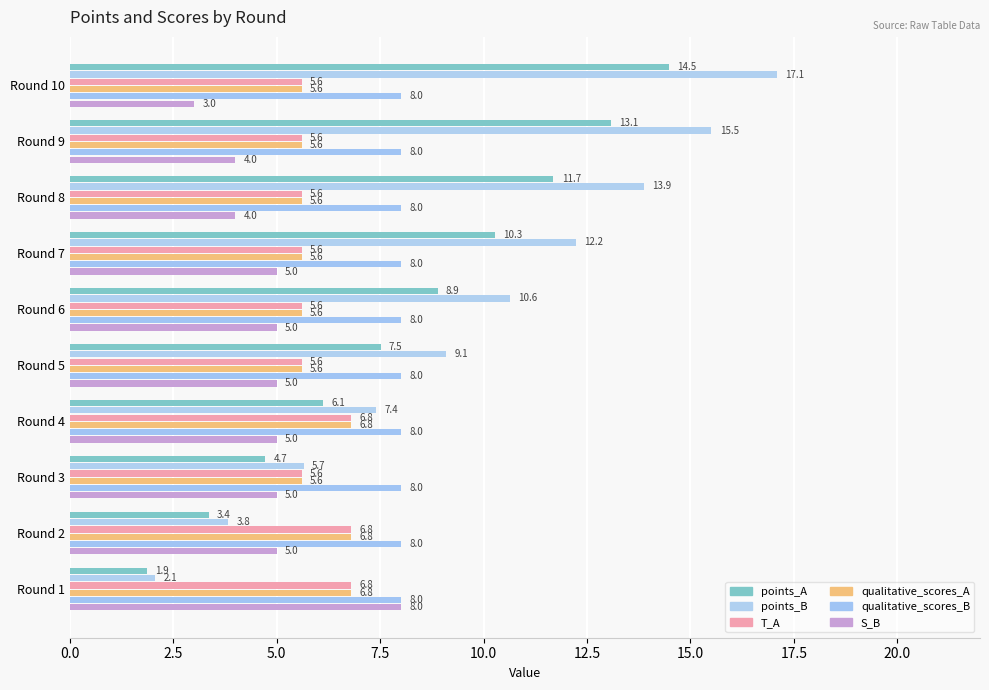

How many distinct data groups are displayed?

6